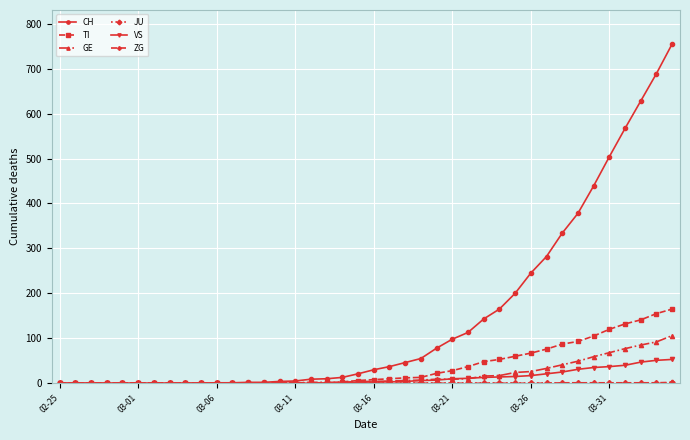

Which series has the largest total across all categories?

CH